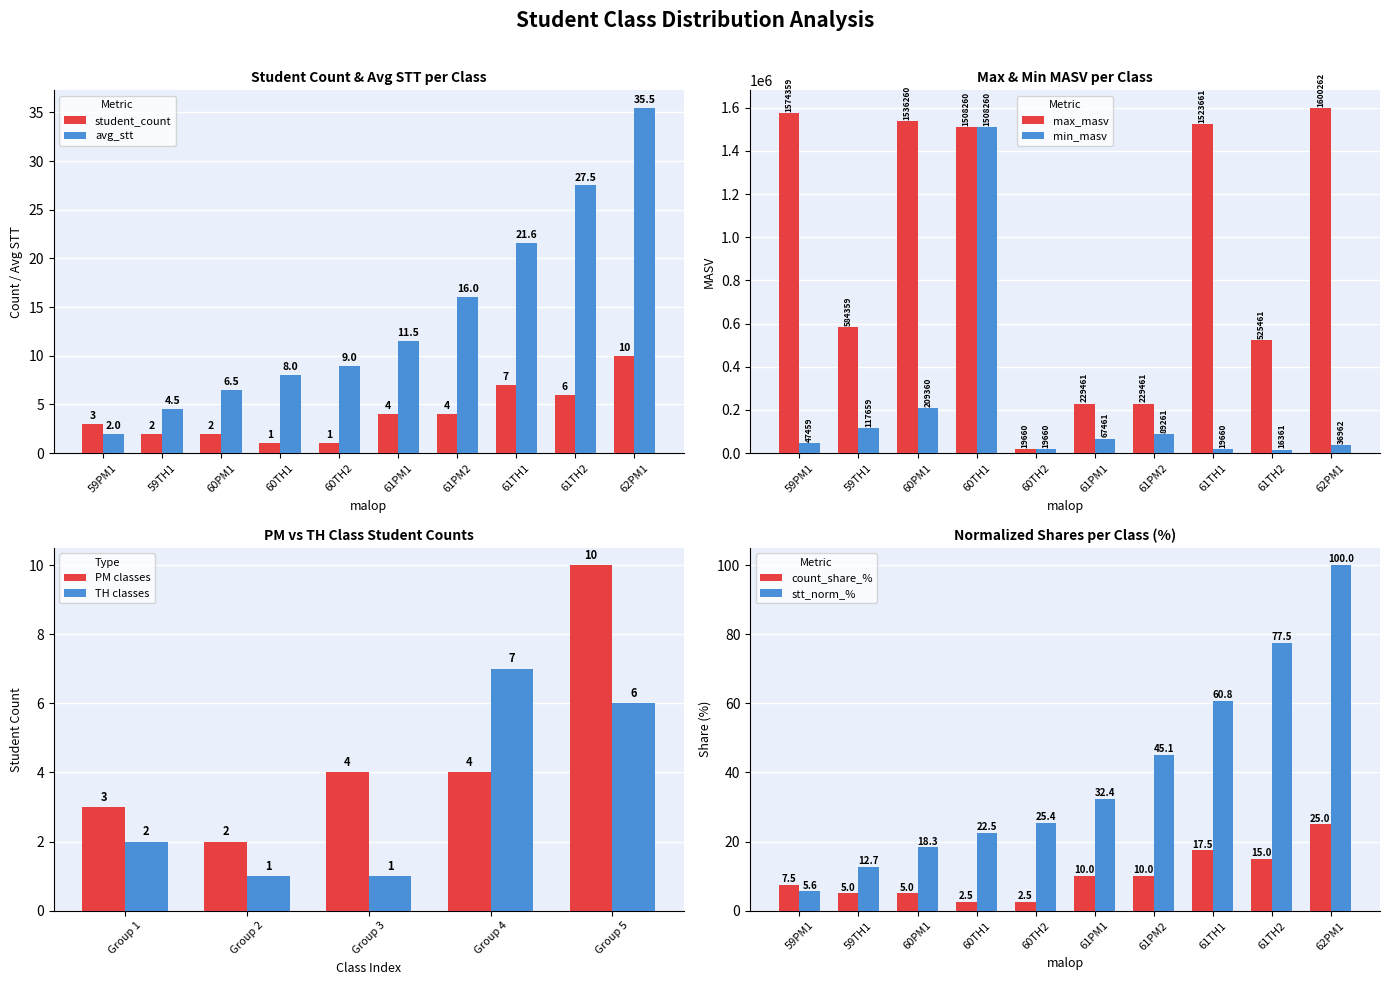

At which label is student_count closest to 5?

61PM1